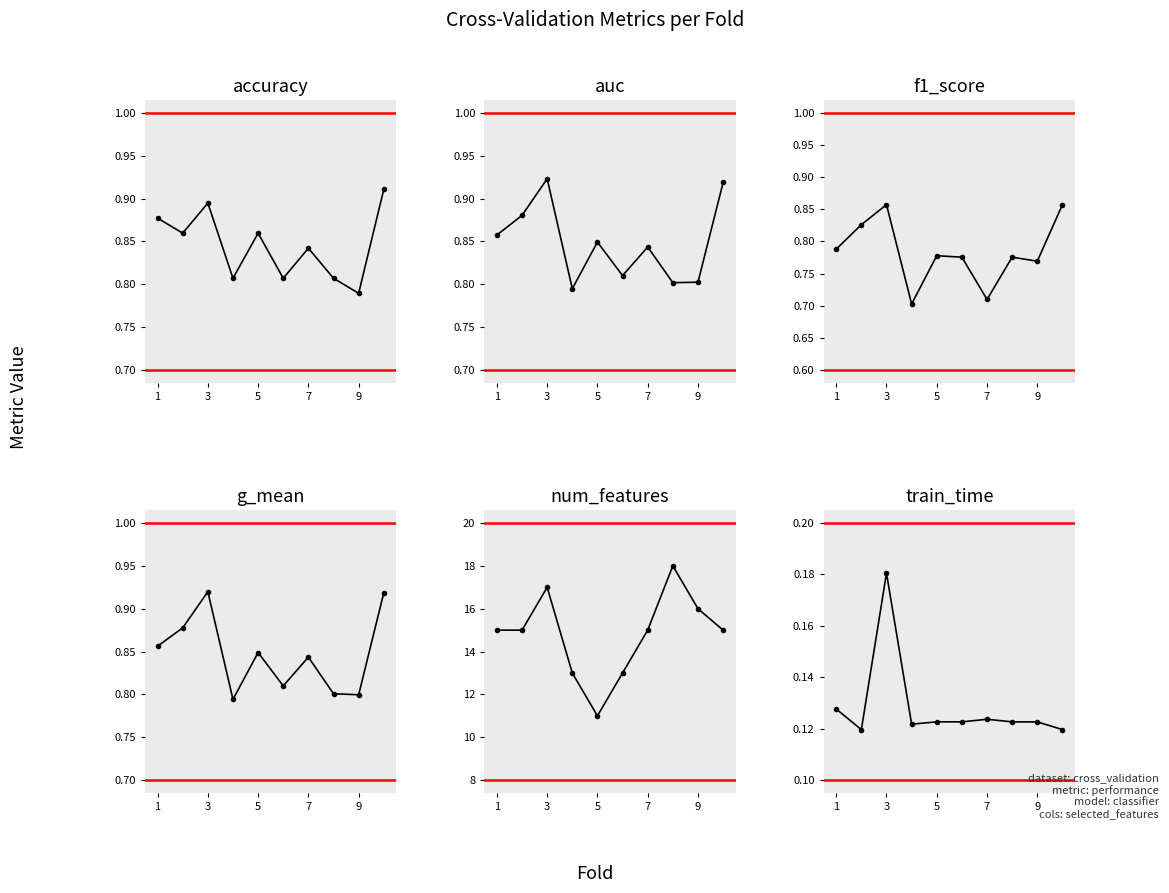

How many series are shown in this chart?

6